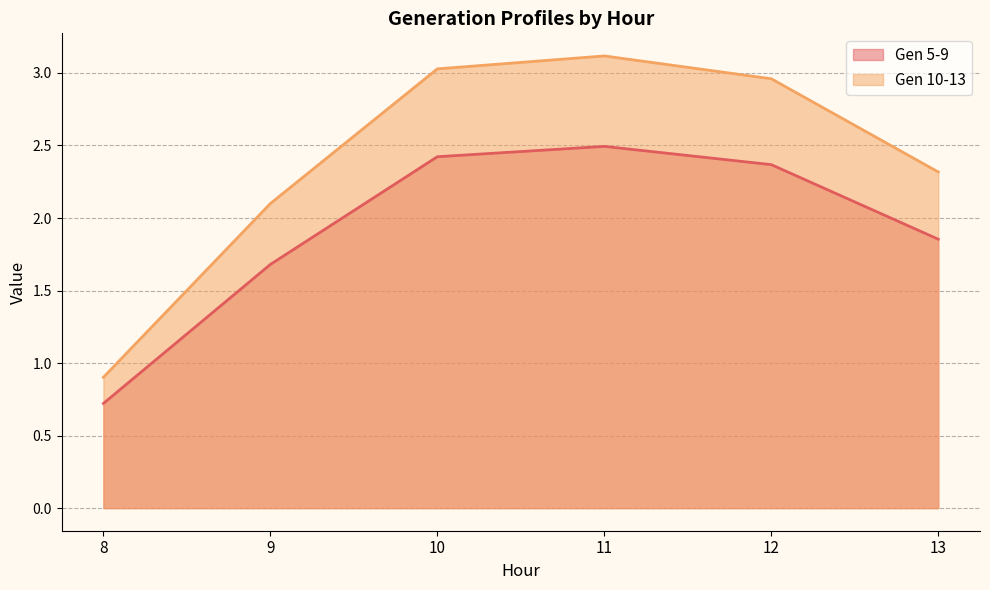

True or false: Gen 5-9 has more than 0 interior local peaks.

True